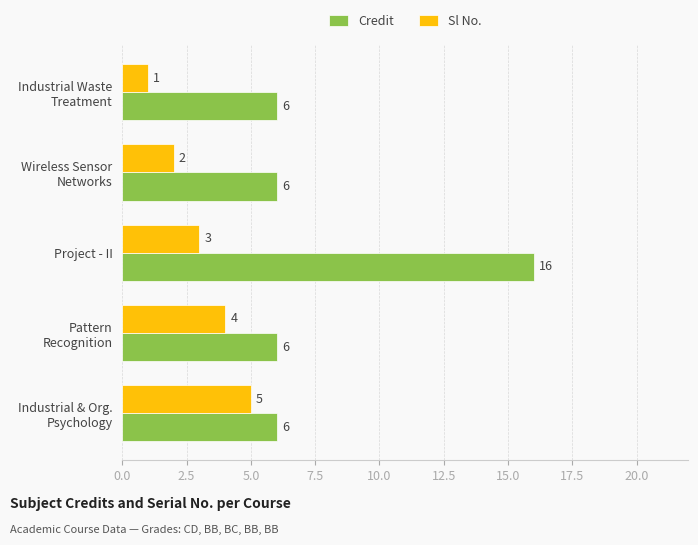

What is the total value across all series at Project - II?

19